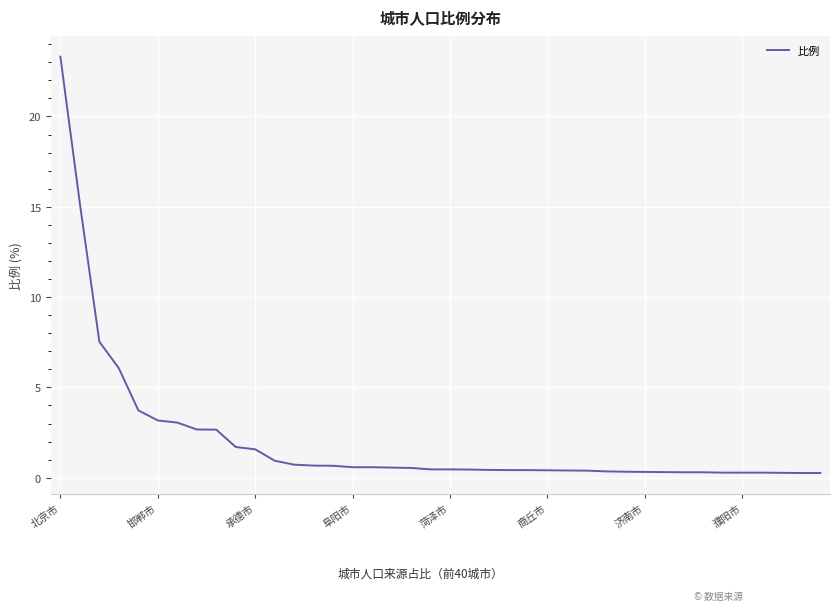

What is the greatest value displayed?

23.3